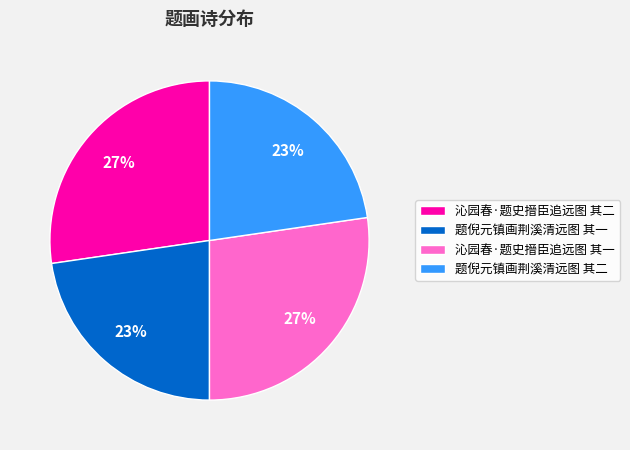

To the nearest percent, what is the combined percentage of 题倪元镇画荆溪清远图 其二 and 沁园春·题史搢臣追远图 其一?

50%